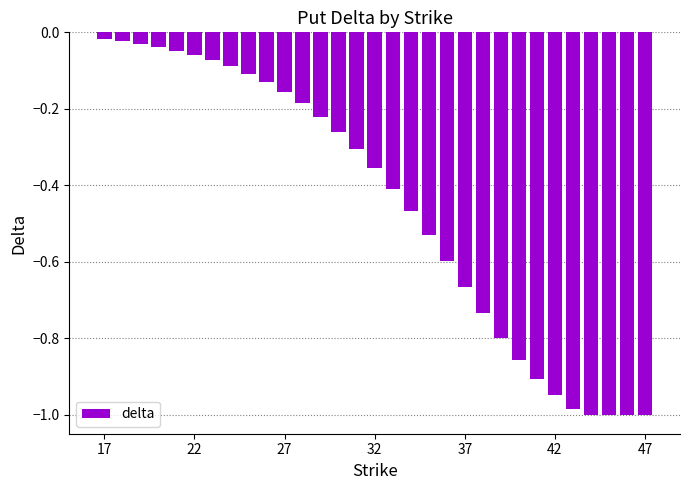

What is the difference between the maximum and minimum values?

1.0